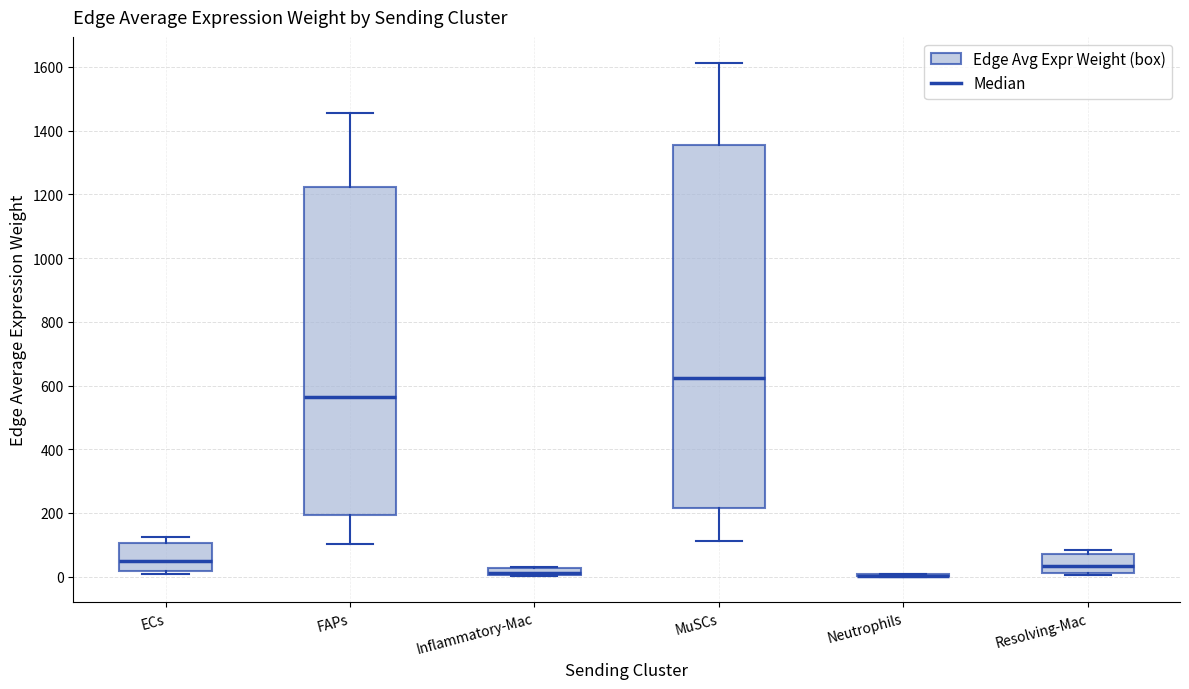

Where is the upper edge of the box for ECs on the y-axis? The values are not printed on the chart, so give them approximately, as read against the axis.

100